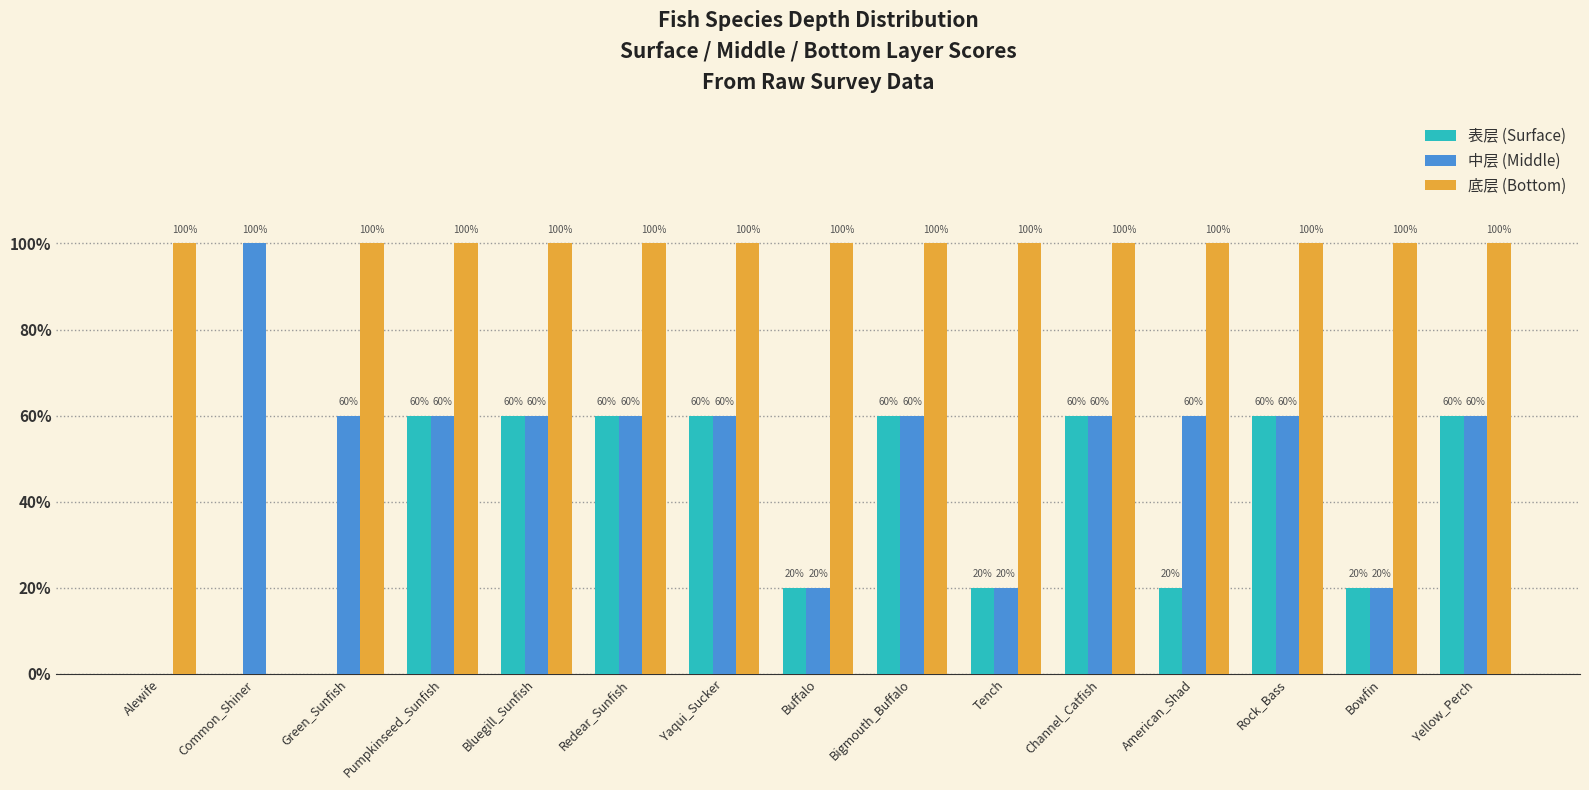

Does the chart contain stacked bars?

No